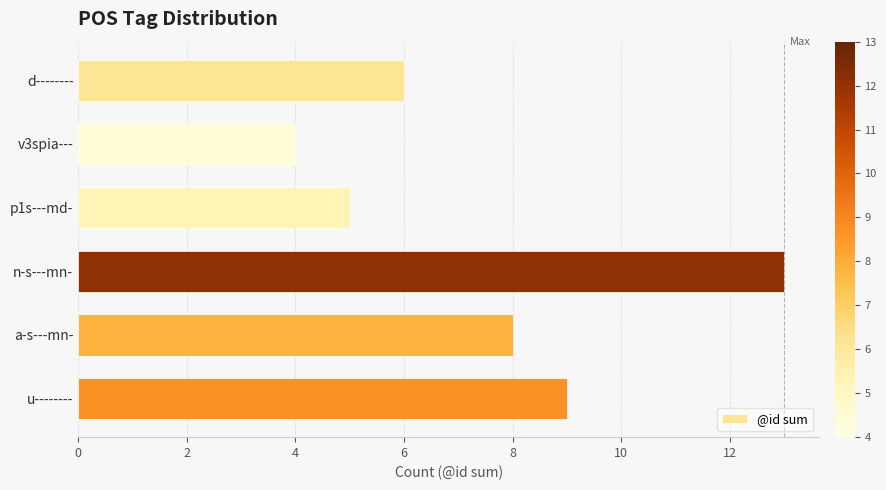

The chart shows a value of 14 at u--------. True or false?

False